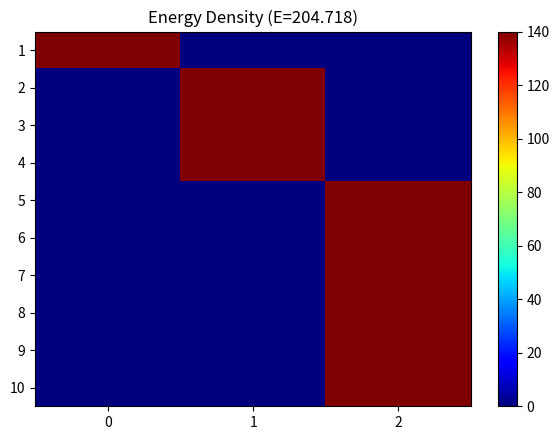

Count the number of data series in this chart.

10